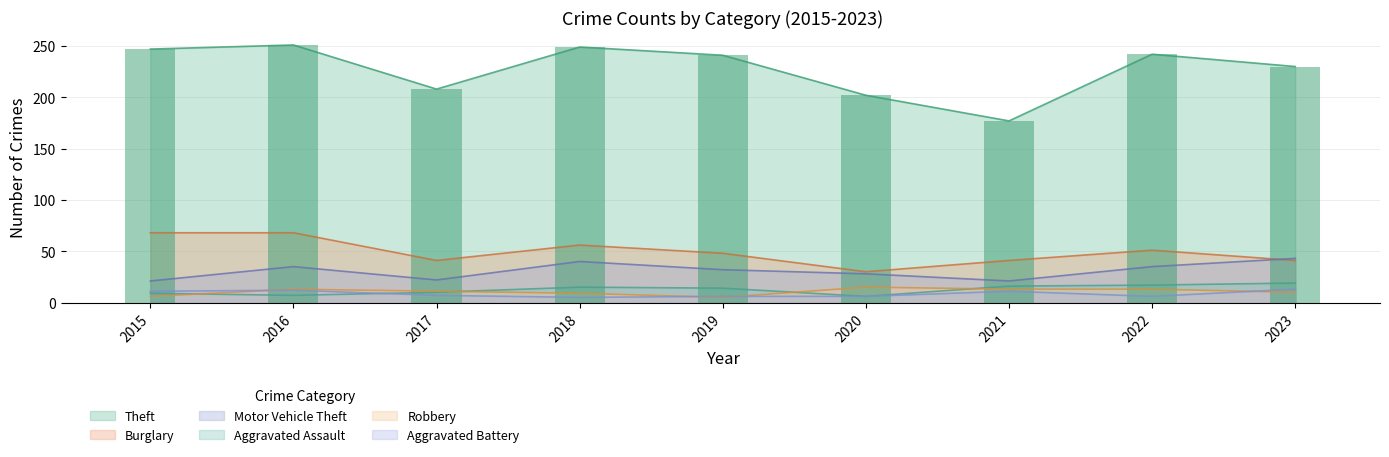

At which label does Aggravated Battery first exceed 7?

2015